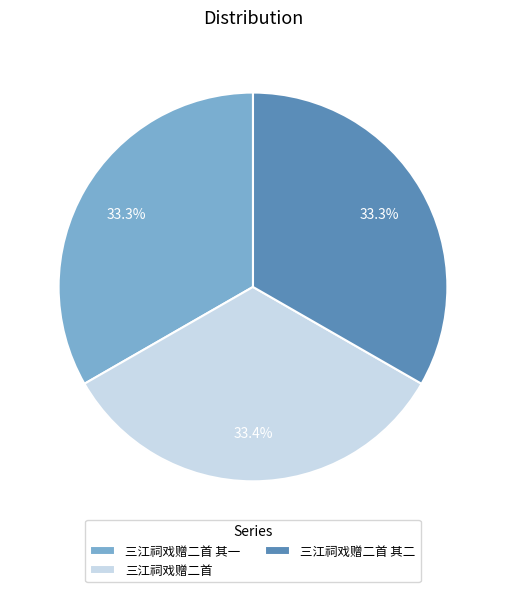

Approximately how many times larger is the value at 三江祠戏赠二首 其一 compared to 三江祠戏赠二首?

1.0